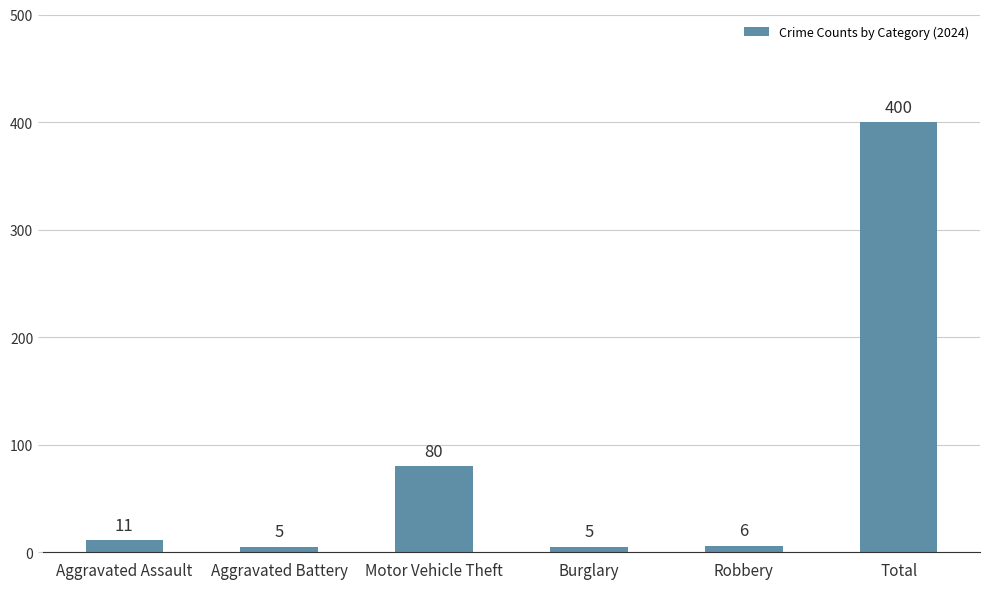

What value does the data have at Burglary, to the nearest 5?

5